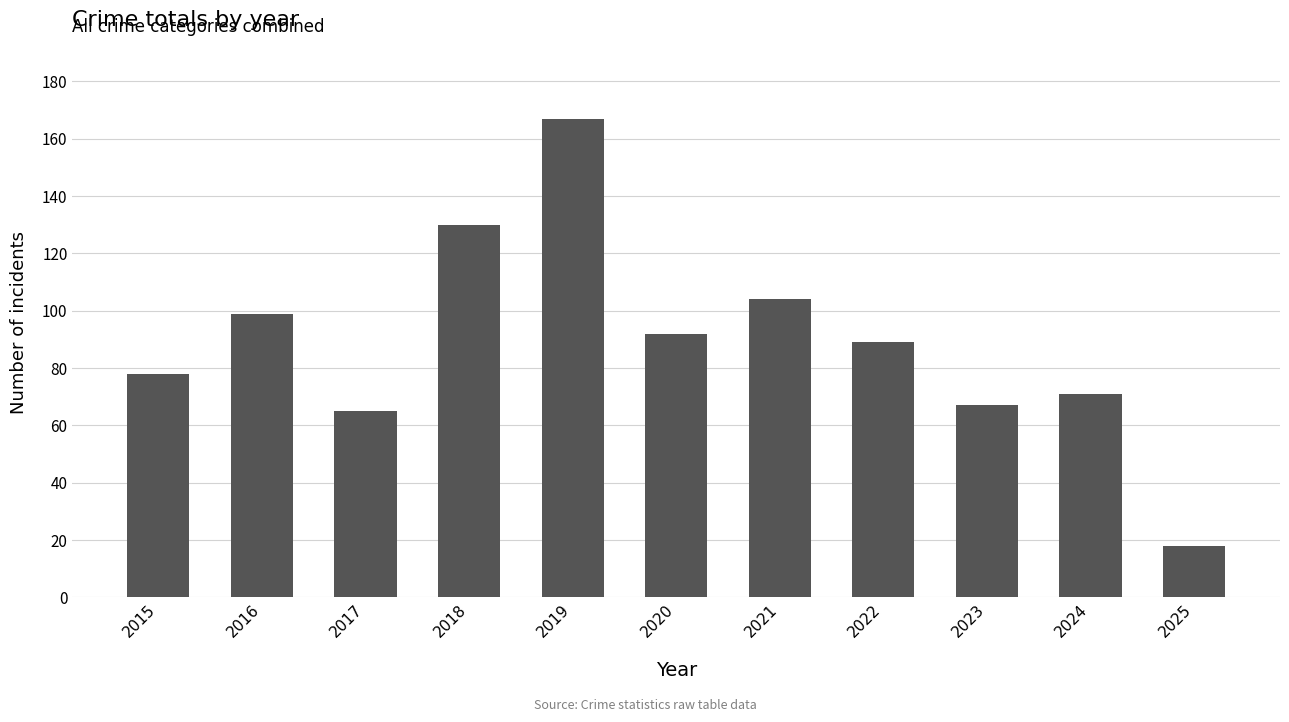

How many series are shown in this chart?

1